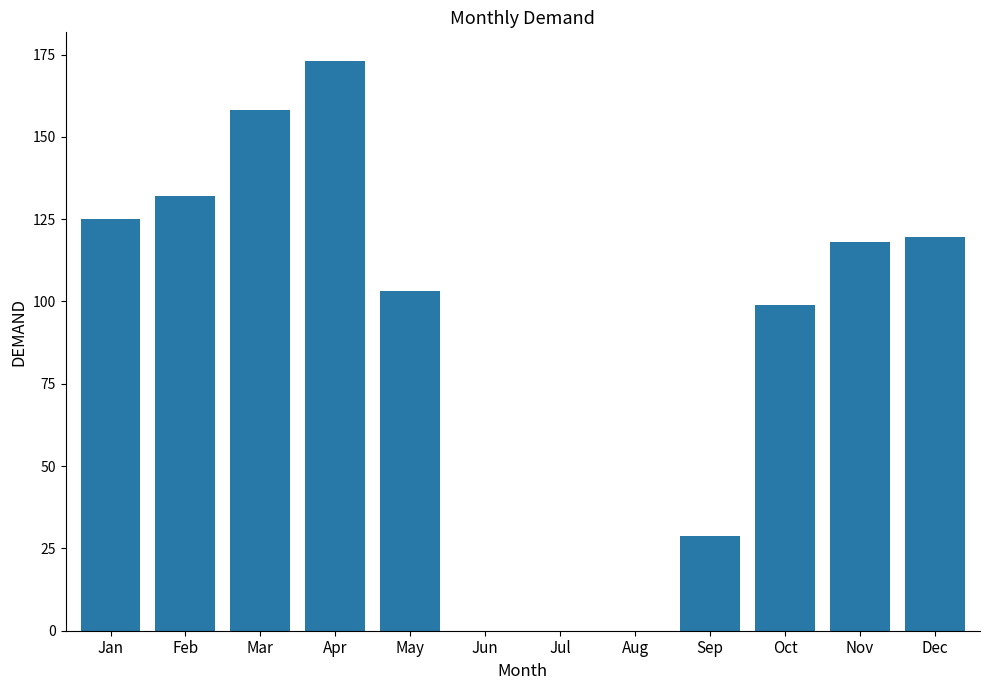

How many distinct data groups are displayed?

1